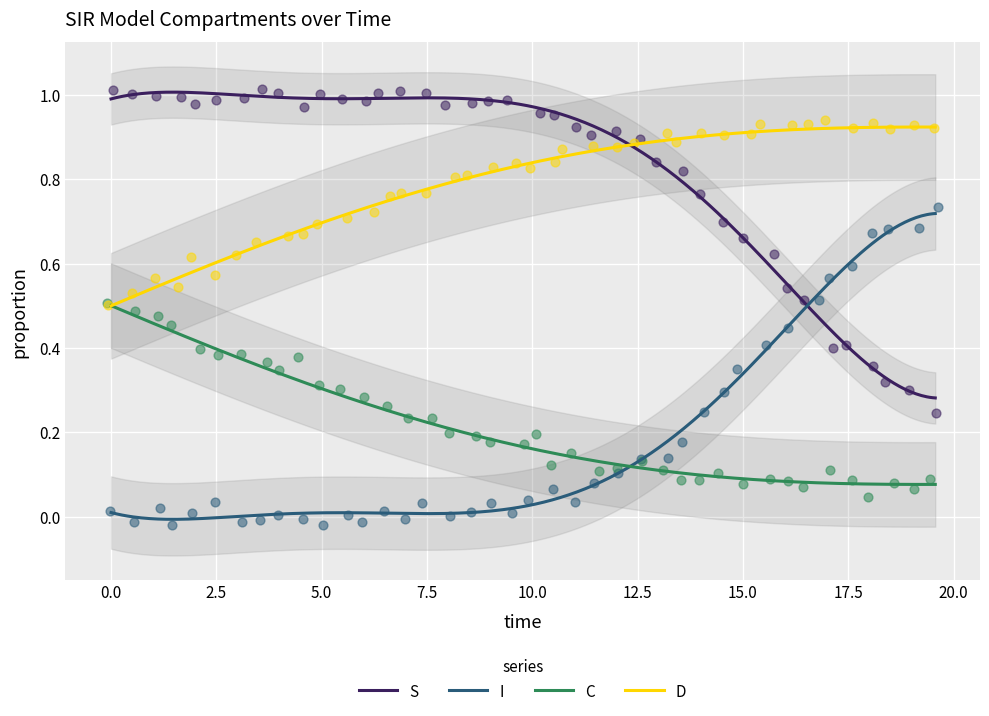

Is the value of D at 0.0 greater than the value of I at 0.0?

Yes